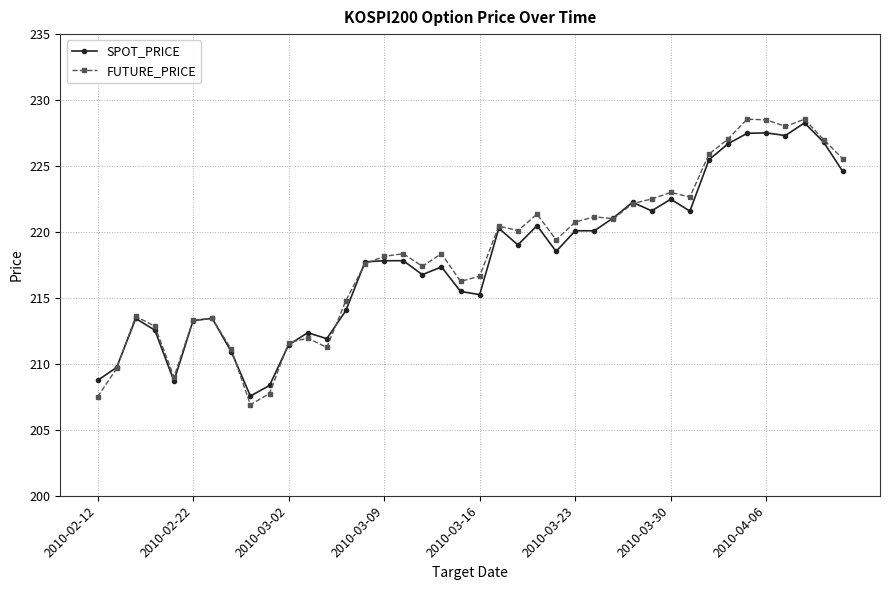

How many series are shown in this chart?

2